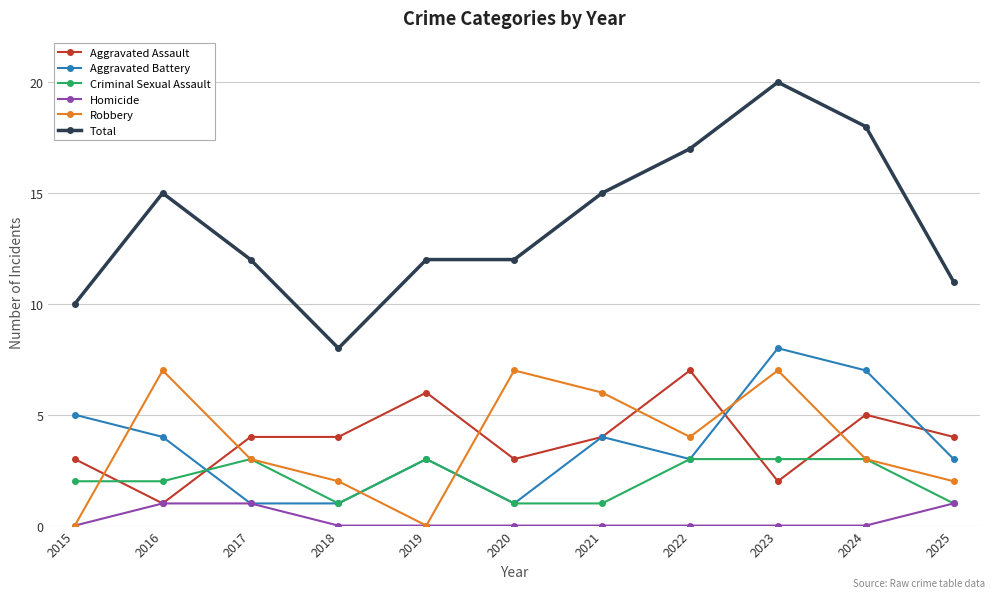

What are all the series names shown in the legend?

Aggravated Assault, Aggravated Battery, Criminal Sexual Assault, Homicide, Robbery, Total